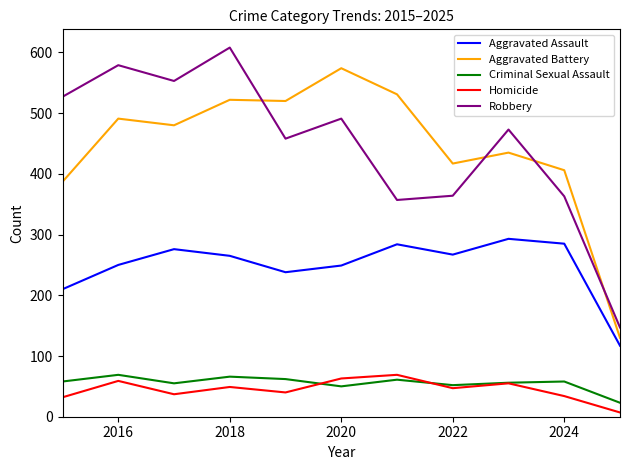

True or false: Robbery and Aggravated Assault intersect in this chart.

False